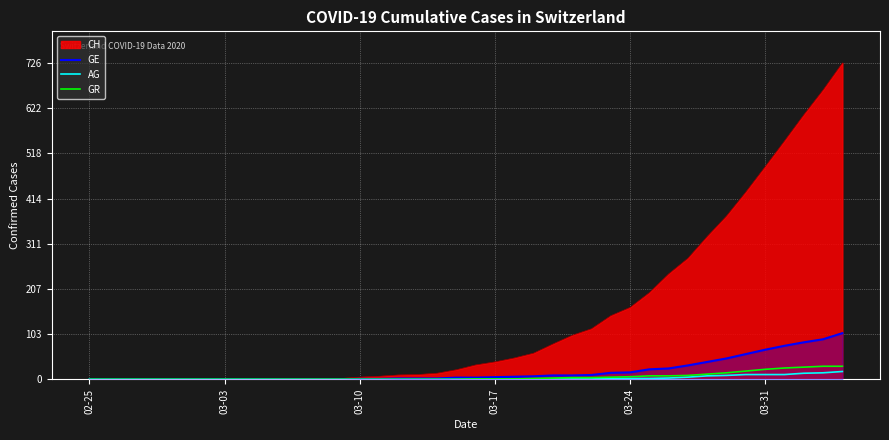

Which series has the largest total across all categories?

CH